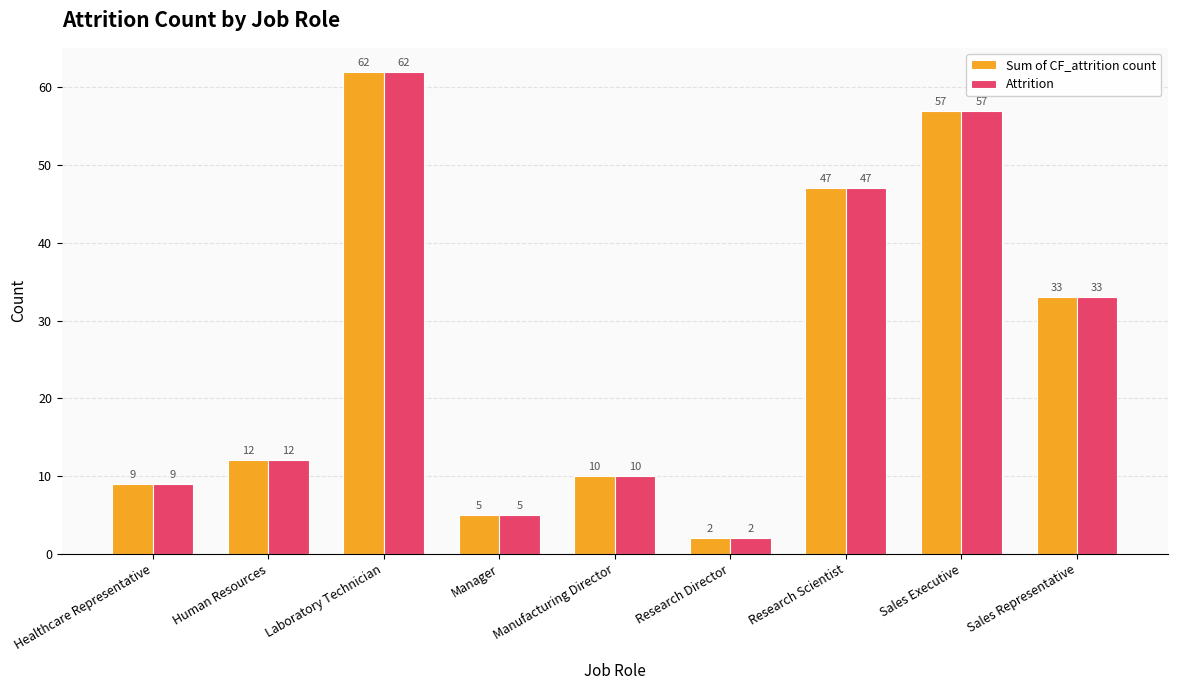

Is the value of Attrition at Sales Executive greater than the value of Sum of CF_attrition count at Healthcare Representative?

Yes